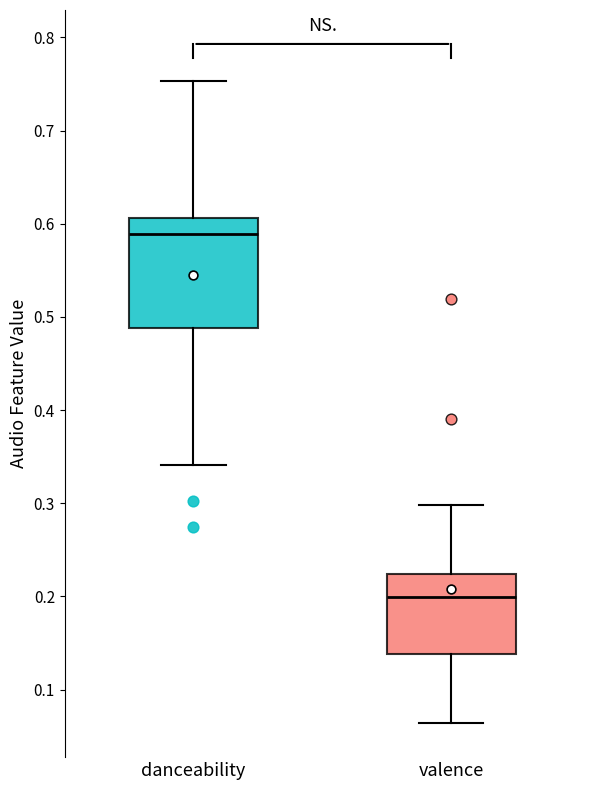

Where does the upper whisker of the box for danceability end on the y-axis? The values are not printed on the chart, so give them approximately, as read against the axis.

0.75